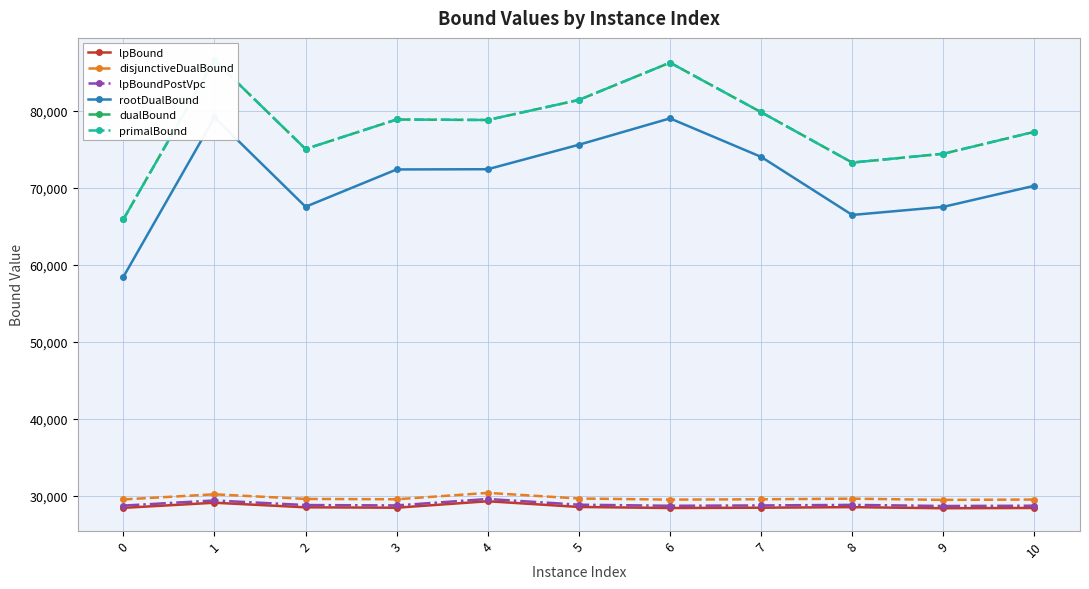

The value of dualBound at 5 is 81408.0. True or false?

True